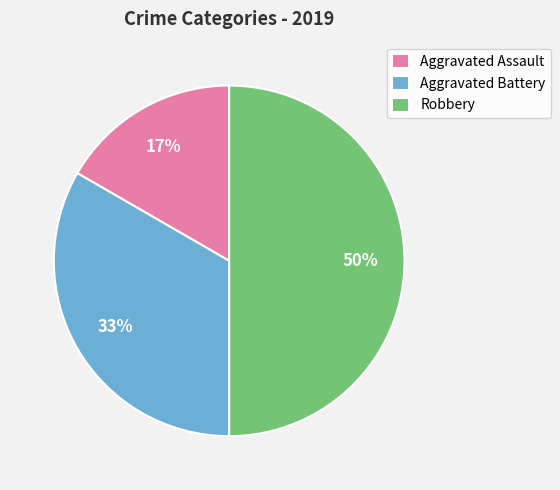

To the nearest percent, what percentage of the pie is Robbery?

50%